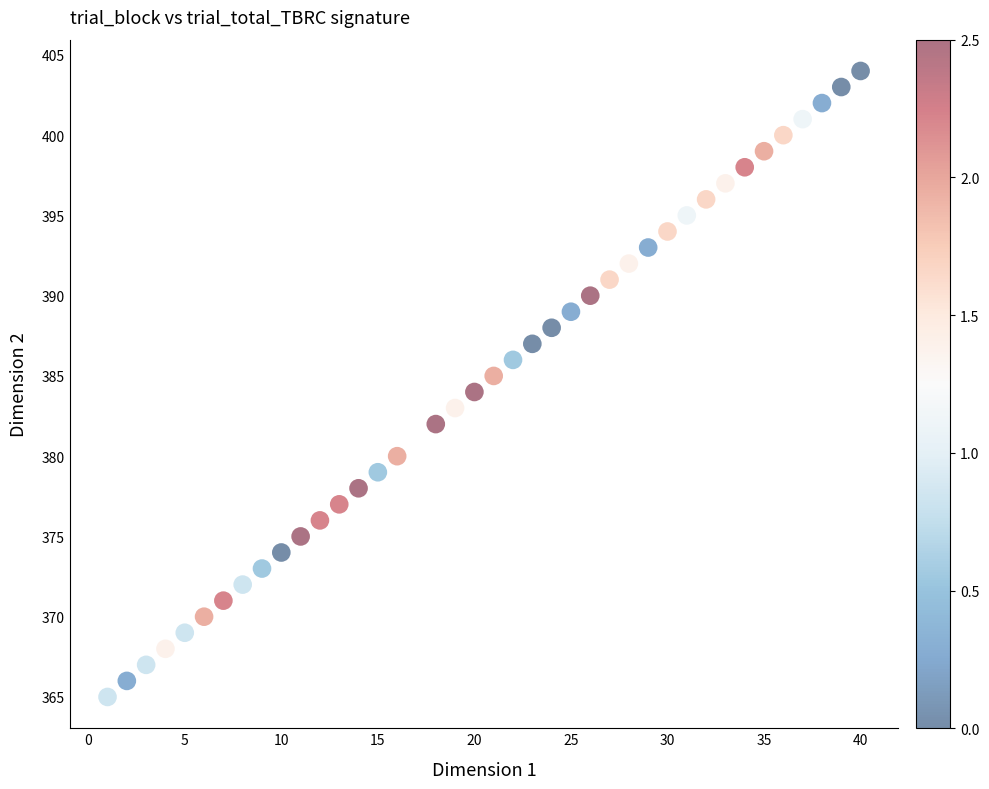

What is the range of Y values (max minus min)?

39